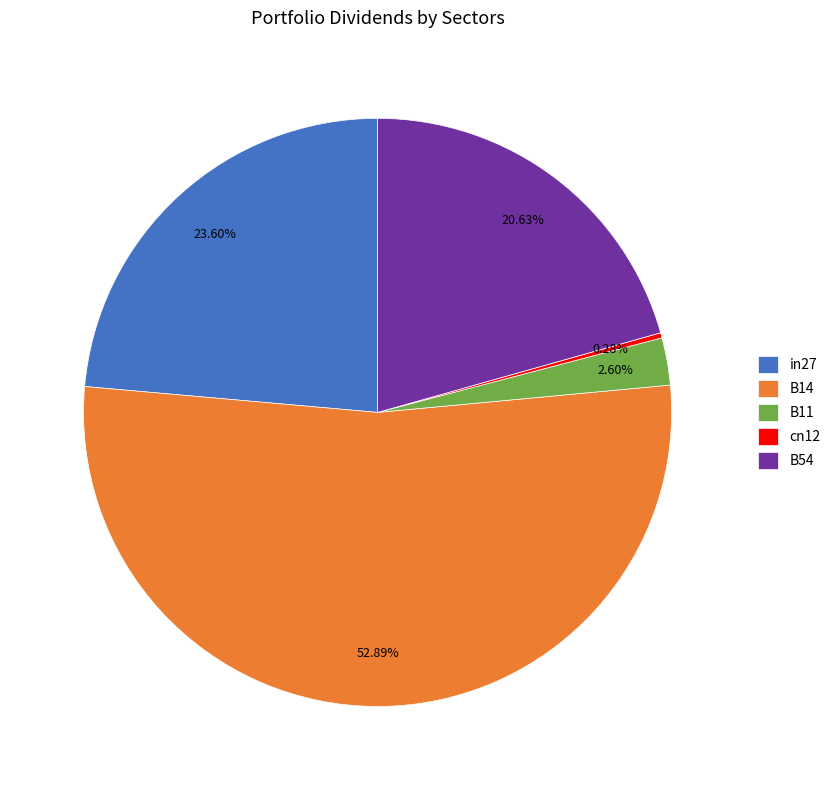

Which category has the smallest portion of the pie?

cn12